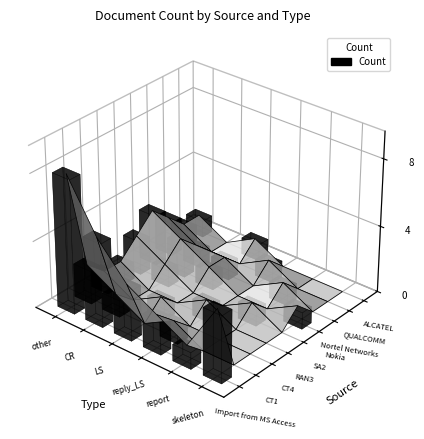

The CT4 series shows -1 at 5. True or false?

False